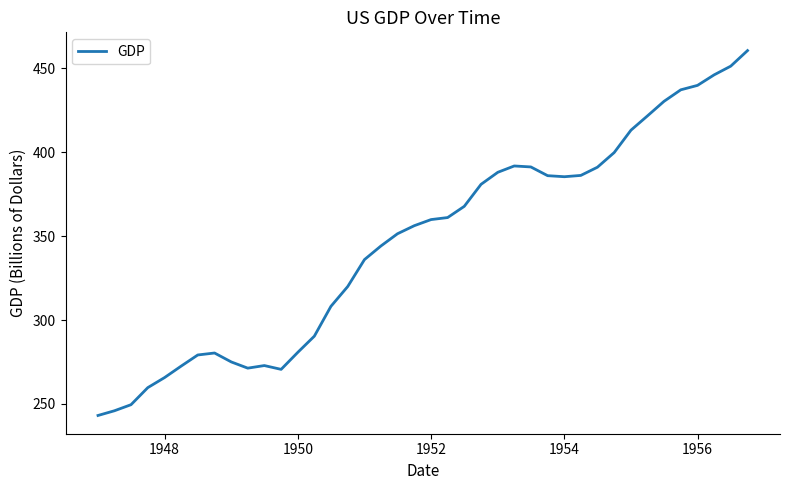

What is the minimum value shown in the chart?

243.2